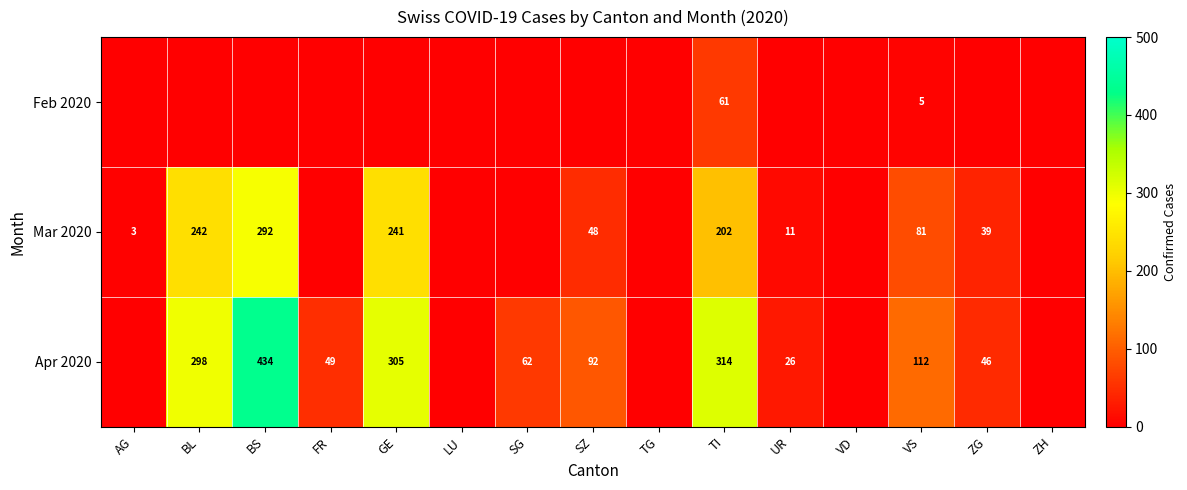

What is the spread (max minus min) of values at TI?

253